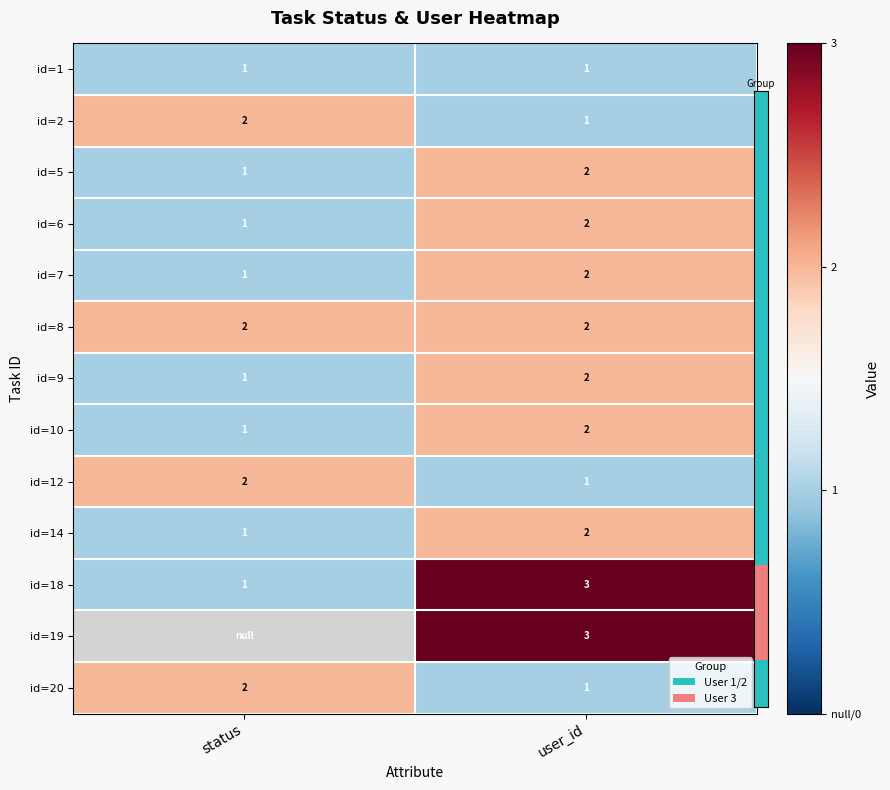

At which label is id=20 closest to 1?

user_id